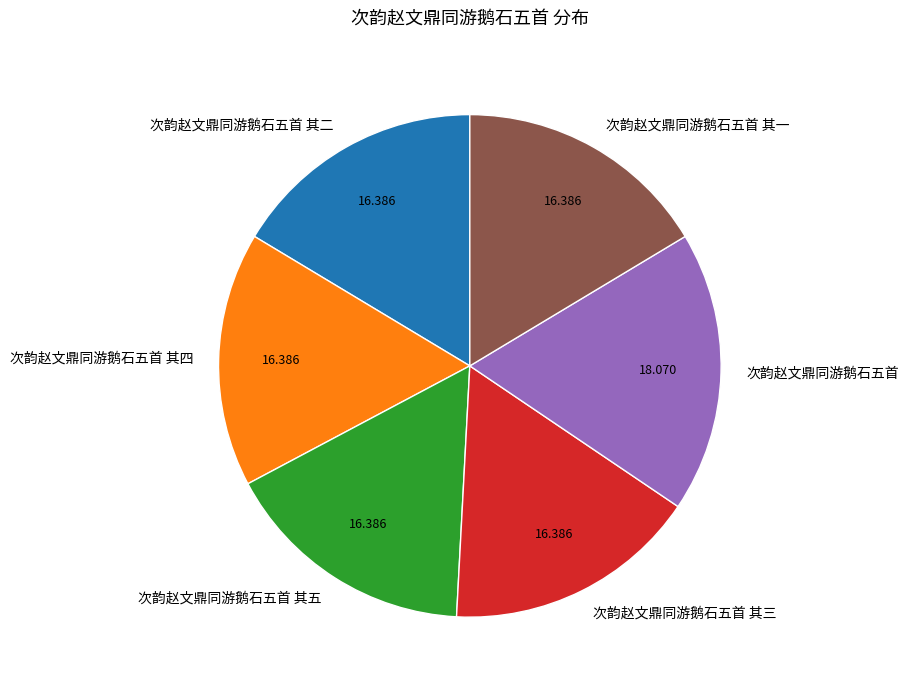

Count the number of slices in the pie.

6